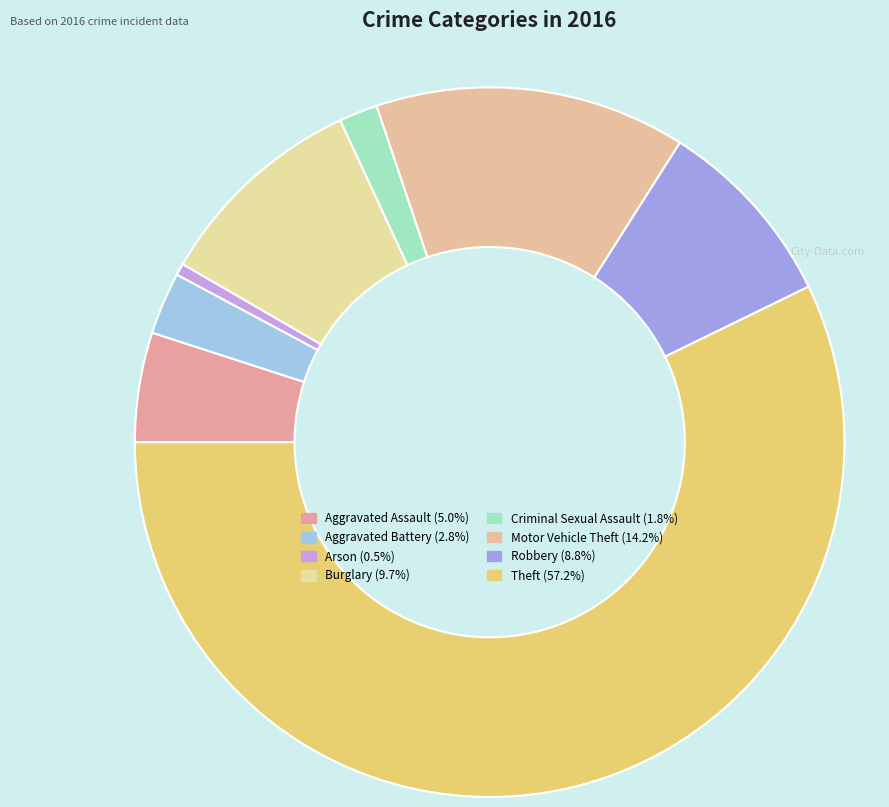

Which category has the biggest portion of the pie?

Theft